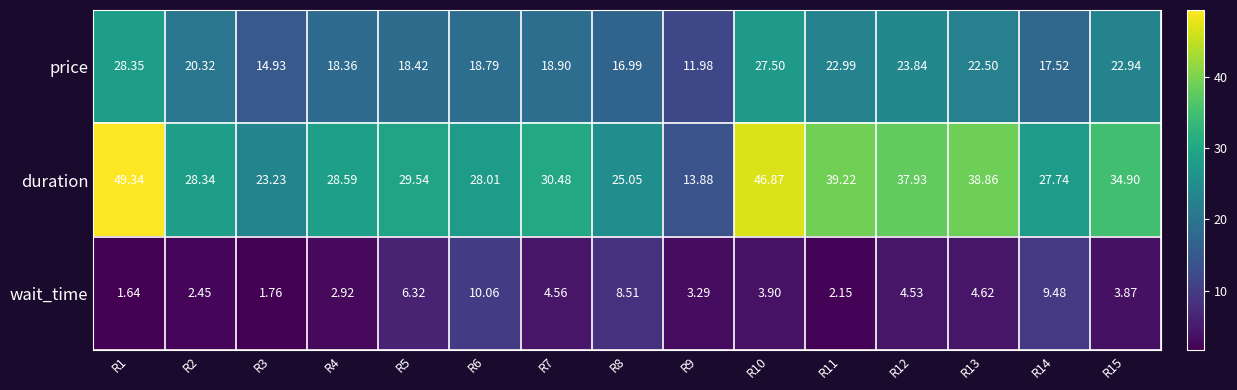

What is the difference between the highest and lowest values at R12?

33.4